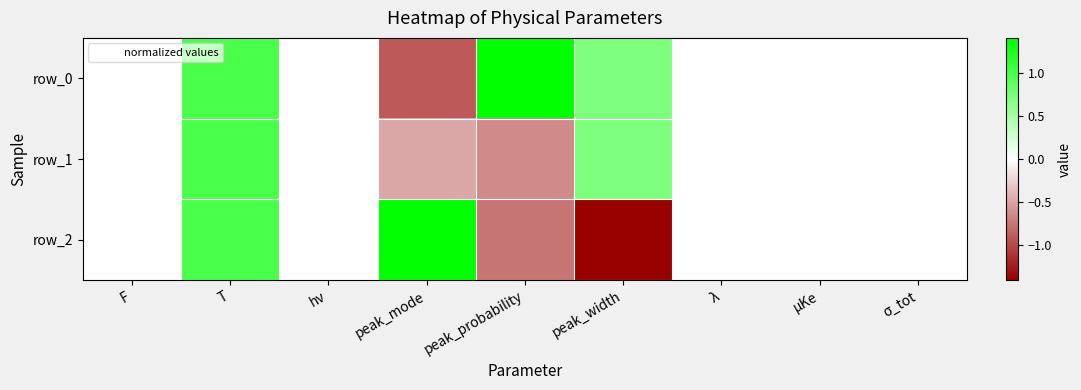

Rank the series at T from highest to lowest value.

row_0, row_1, row_2